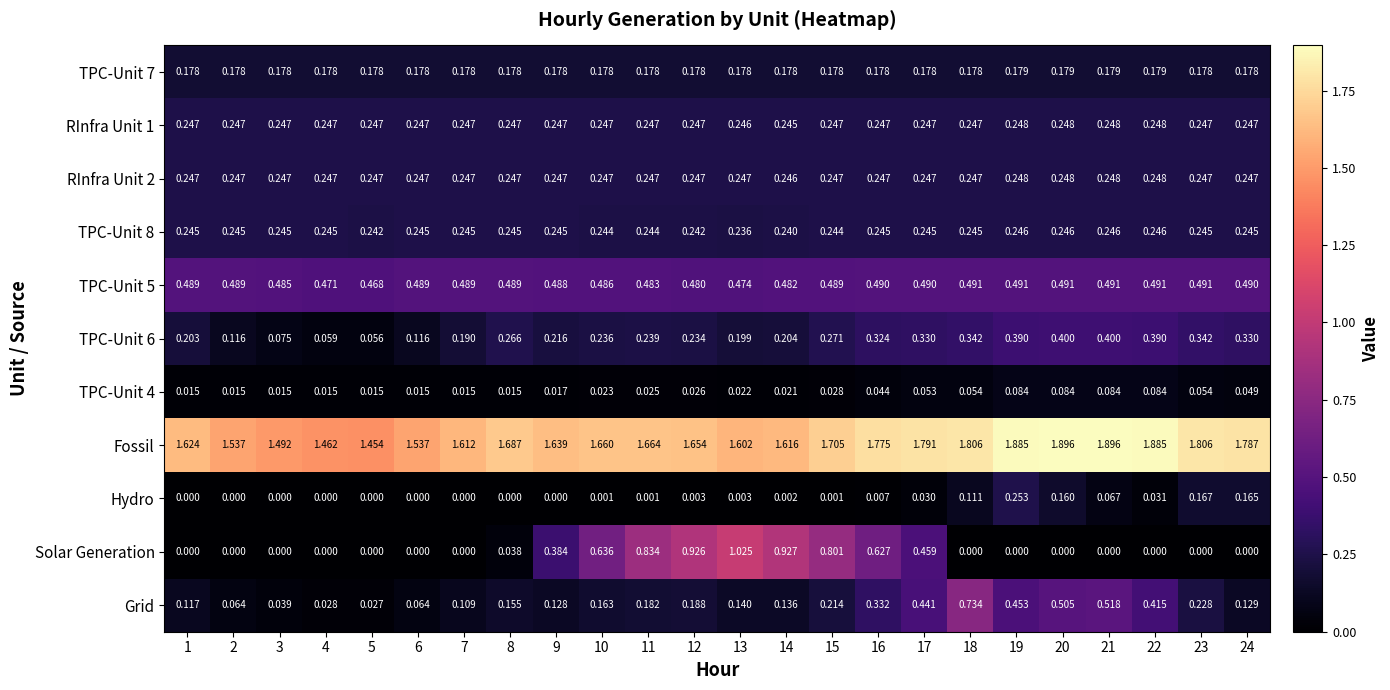

At how many categories does at least one series exceed 0?

24